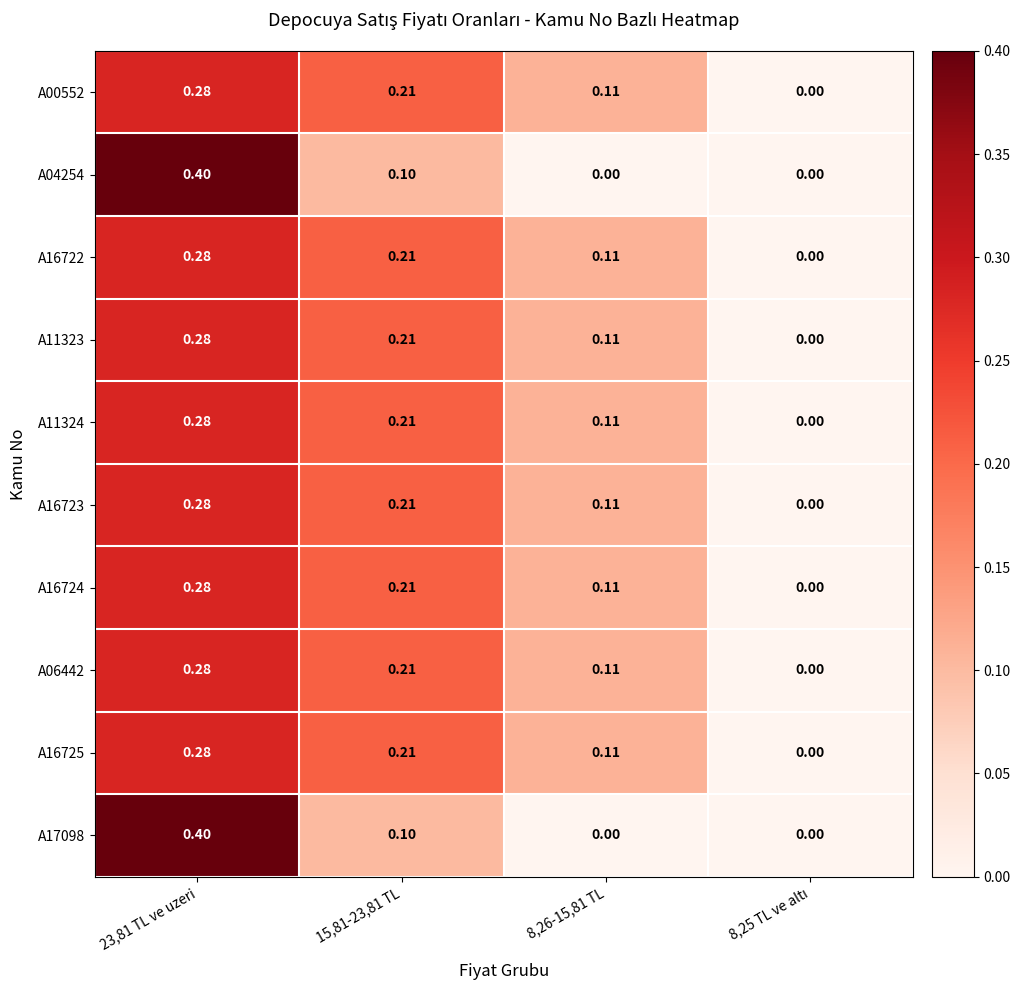

How many positive values does the A00552 series have?

3